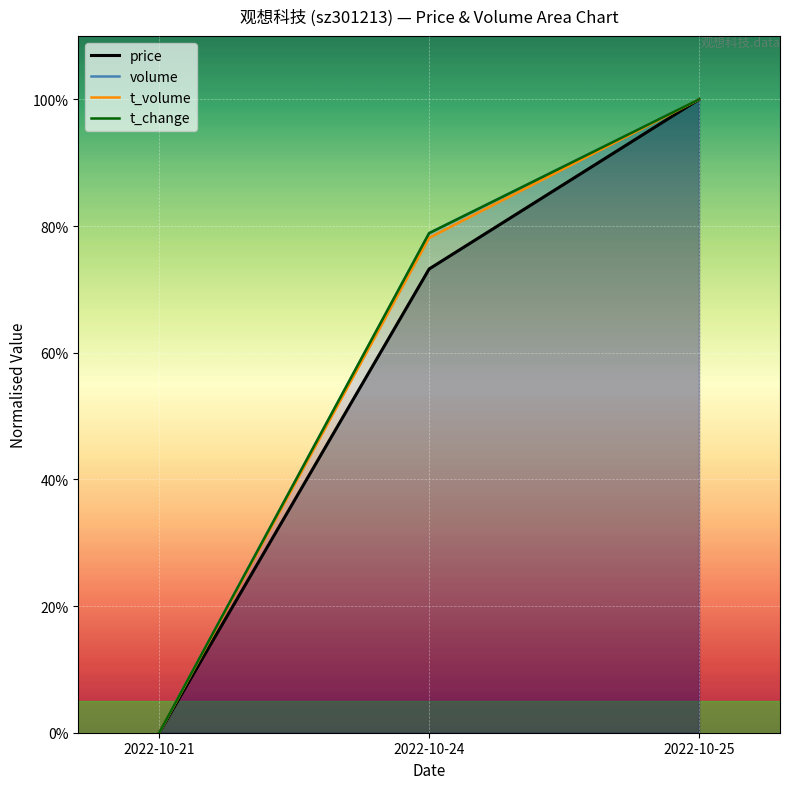

What is the value of the t_volume point at the 2nd from the left?

78.1